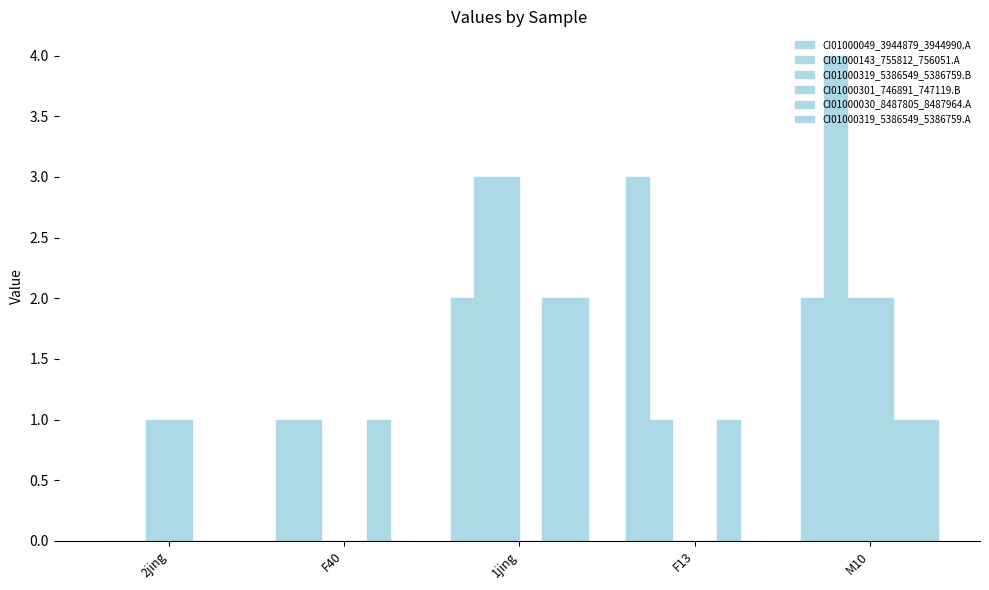

At how many categories does at least one series exceed 2?

3